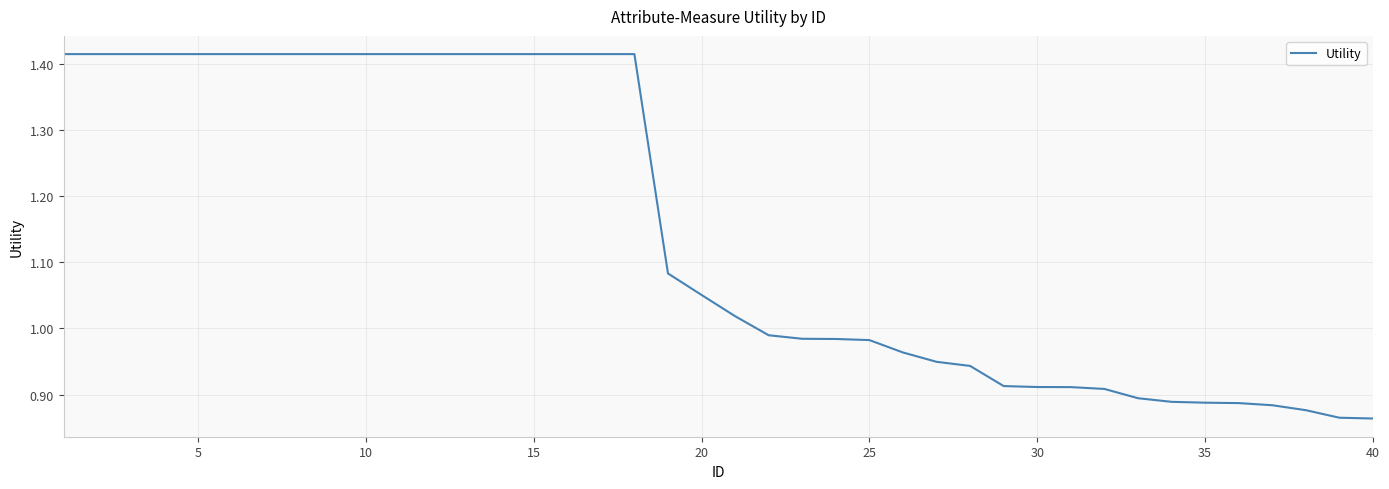

What is the difference between the maximum and minimum values?

0.6